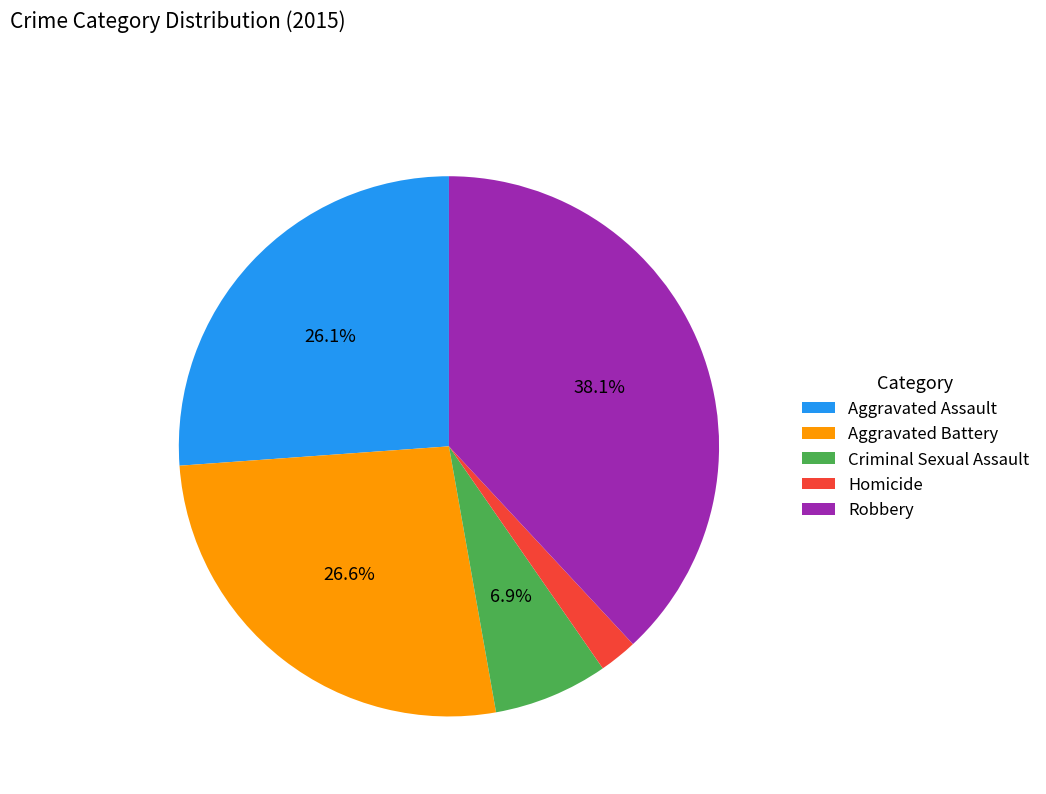

Is it true that Homicide is 14% of the pie?

False